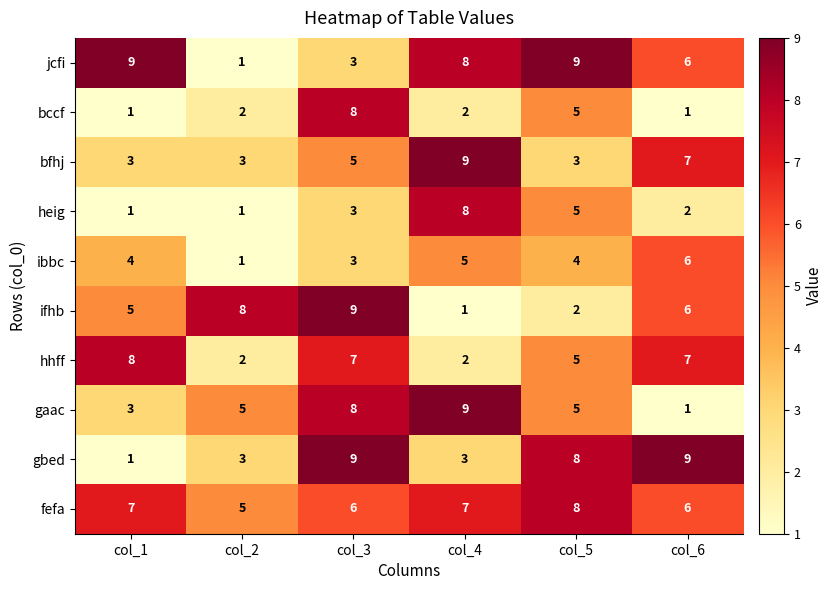

Count the number of categories in the chart.

6